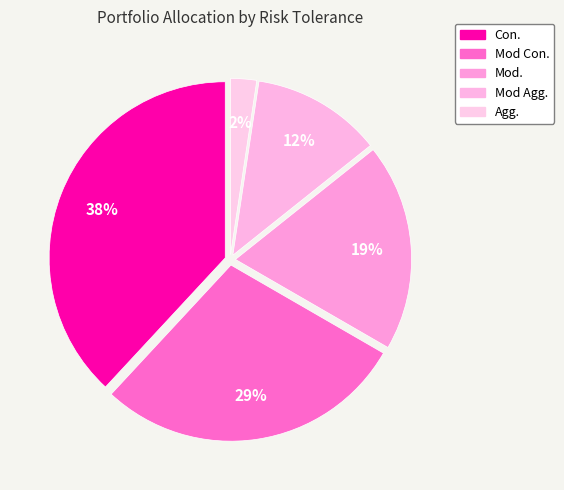

Count the number of slices in the pie.

5